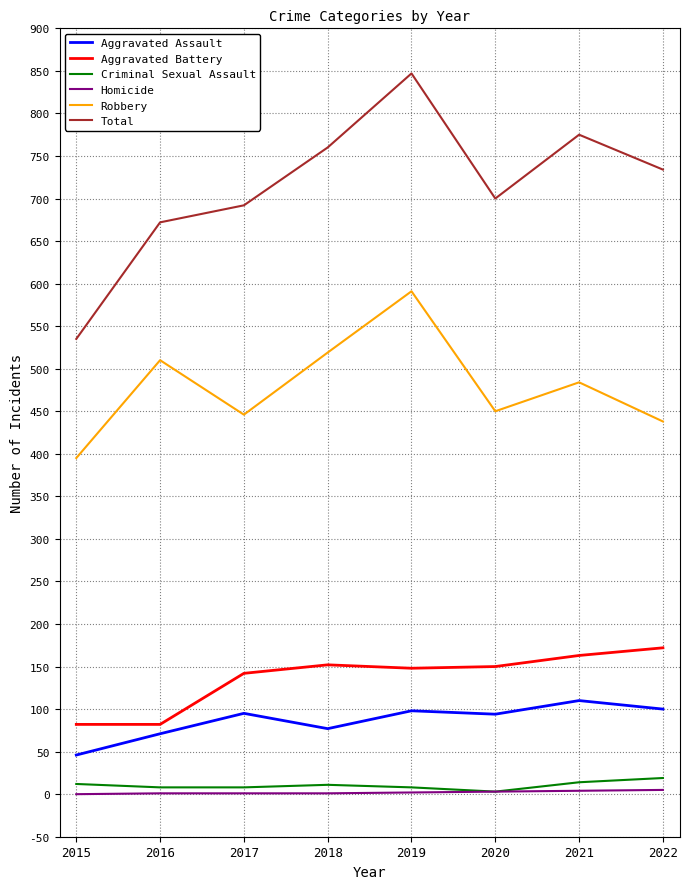

True or false: Aggravated Assault and Robbery intersect in this chart.

False